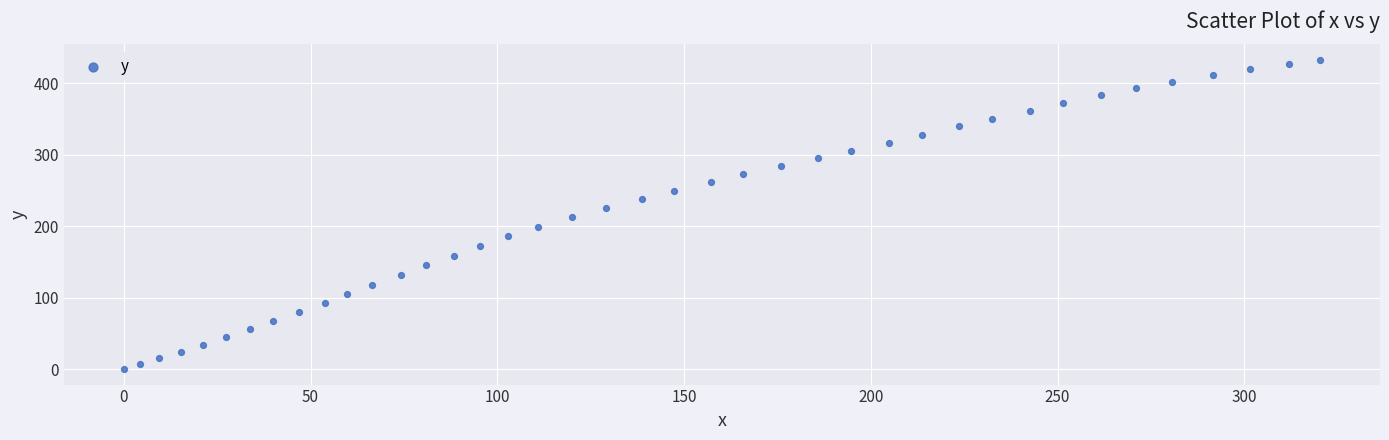

What is the range of X values (max minus min)?

320.3